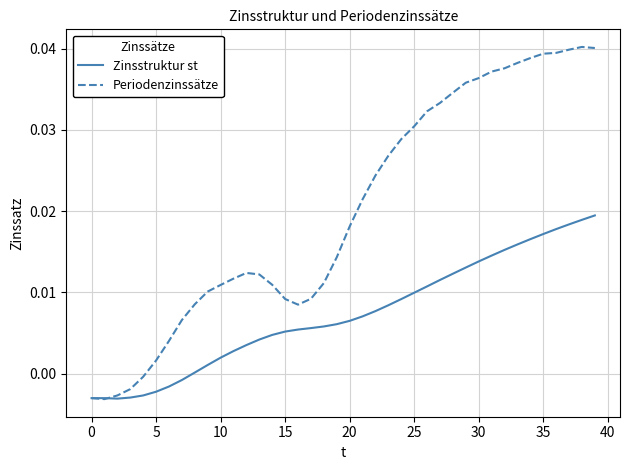

Which series has the widest spread of values?

Periodenzinssätze